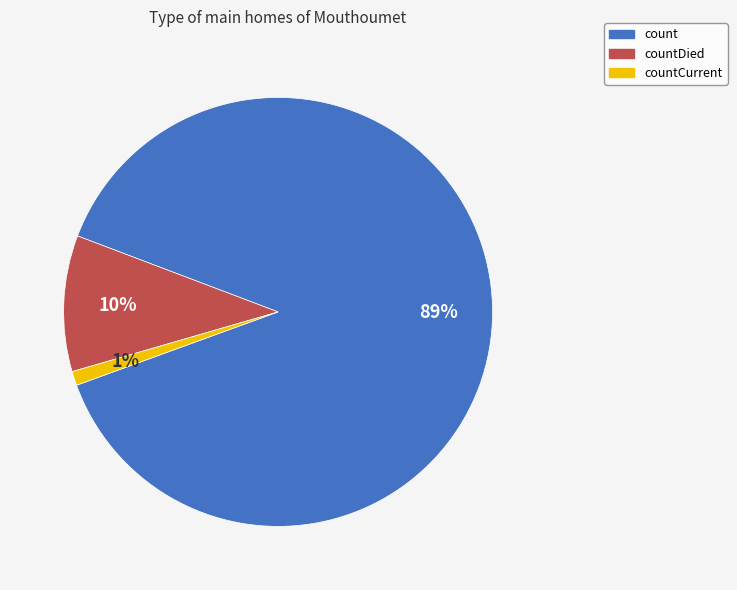

Does any single category account for the majority?

Yes